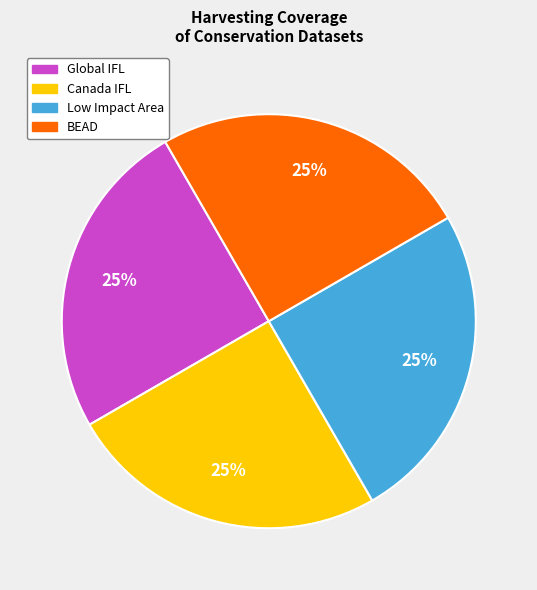

Does any single category account for the majority?

No